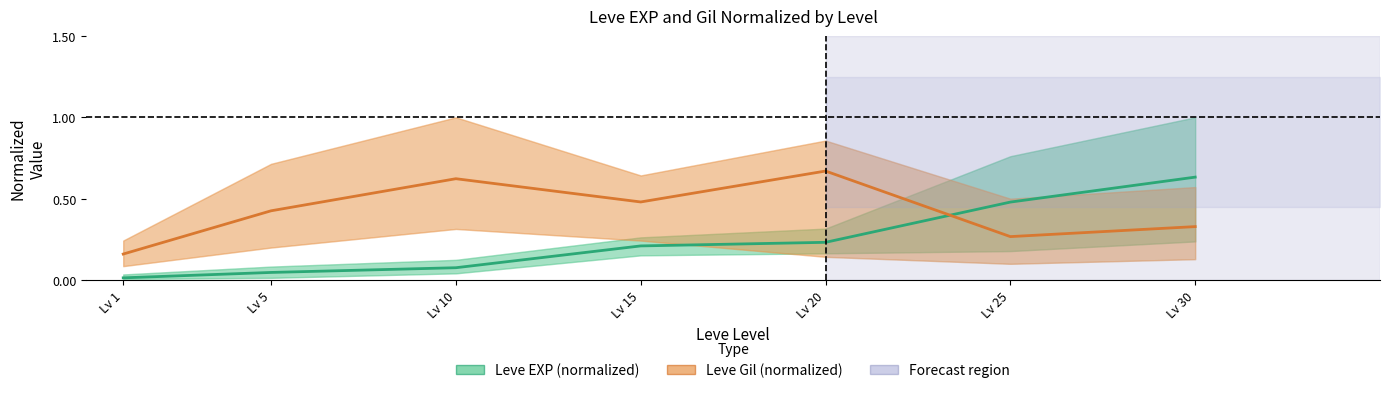

What is the difference between the Leve Gil (normalized) values at Lv 20 and Lv 25?

0.4